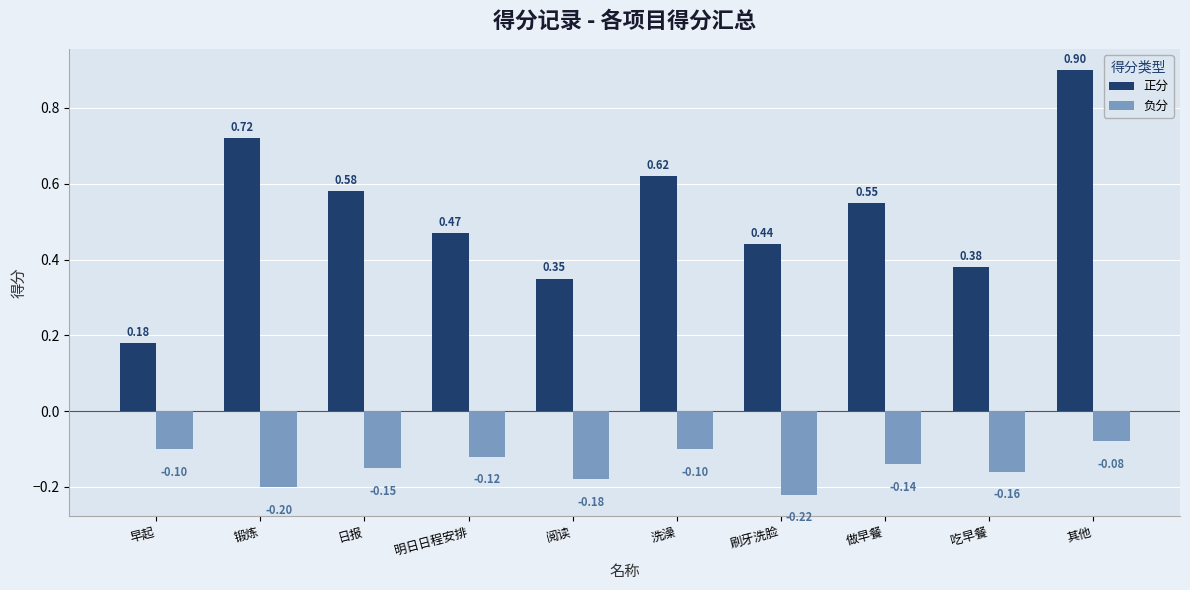

At which category is the sum across all series the highest?

其他